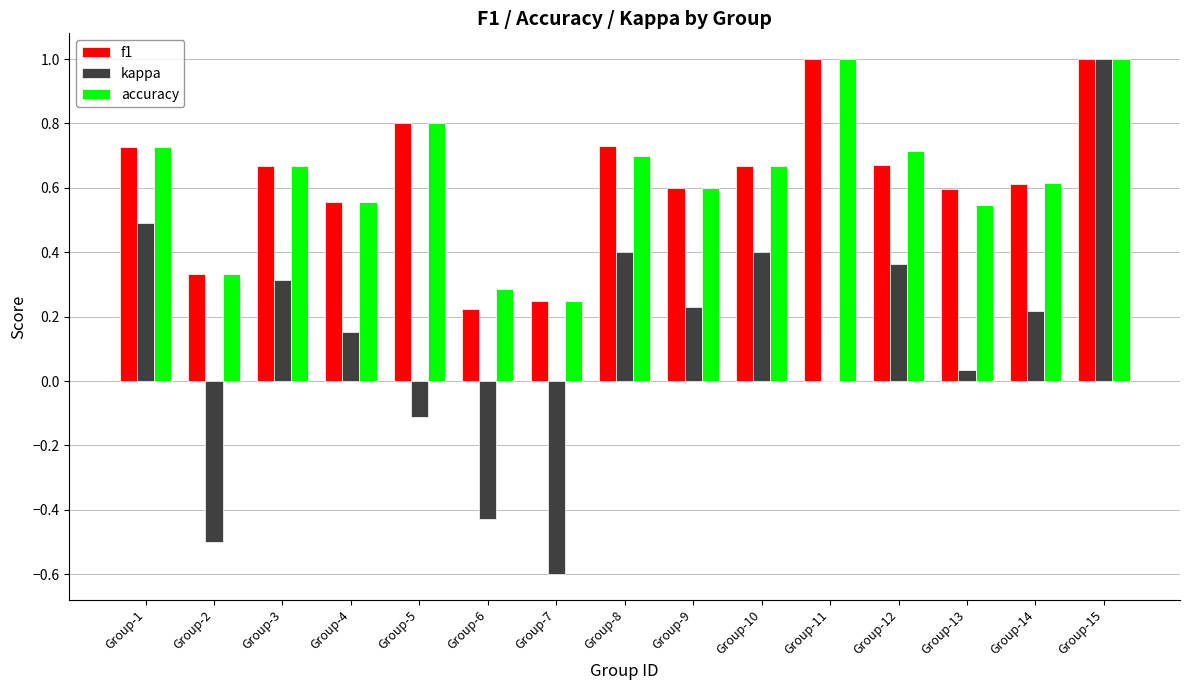

Between Group-3 and Group-7, which series saw the biggest shift?

kappa